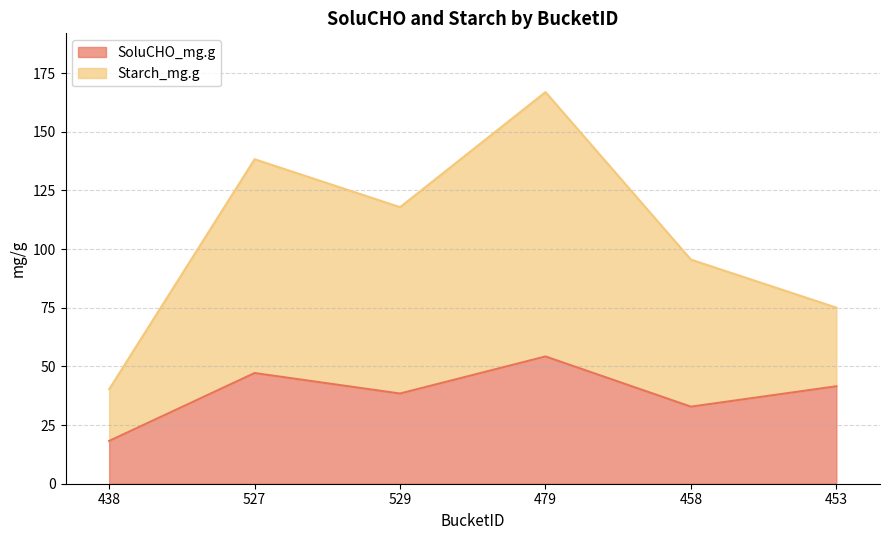

How many data points does each series have?

6